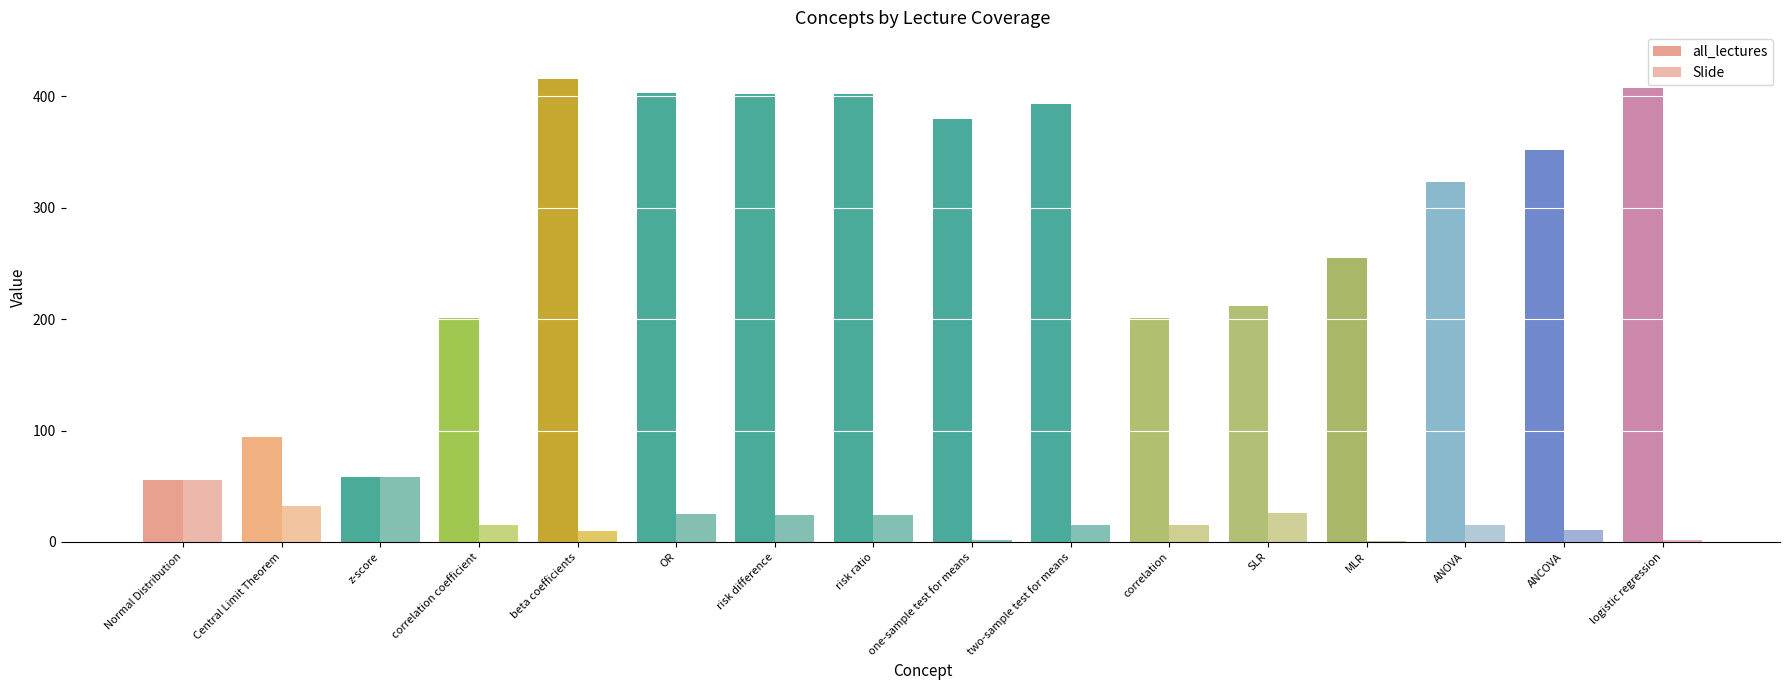

The value of all_lectures at risk difference is 402. True or false?

True